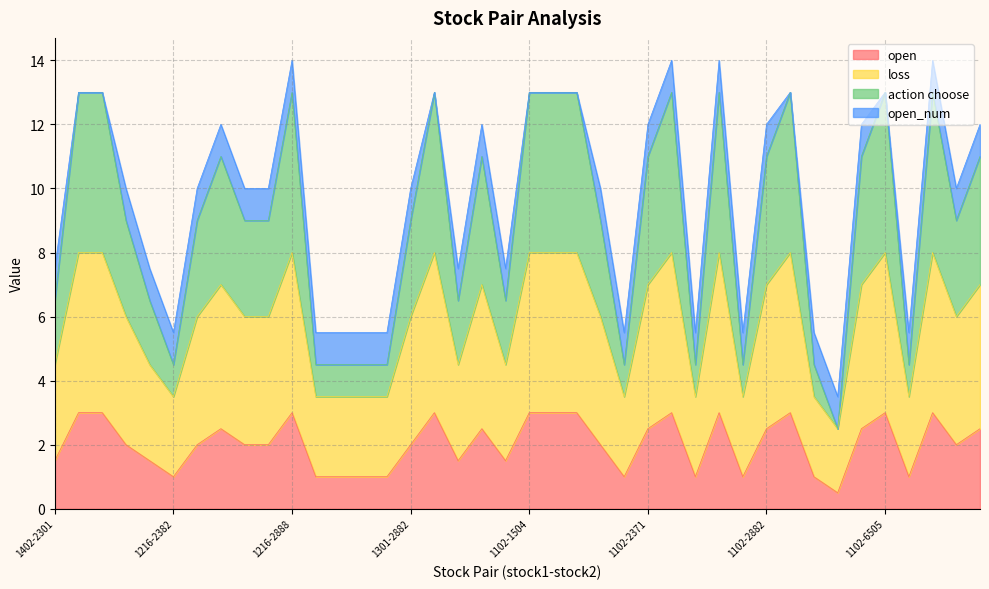

What is the highest value of the open series?

3.0